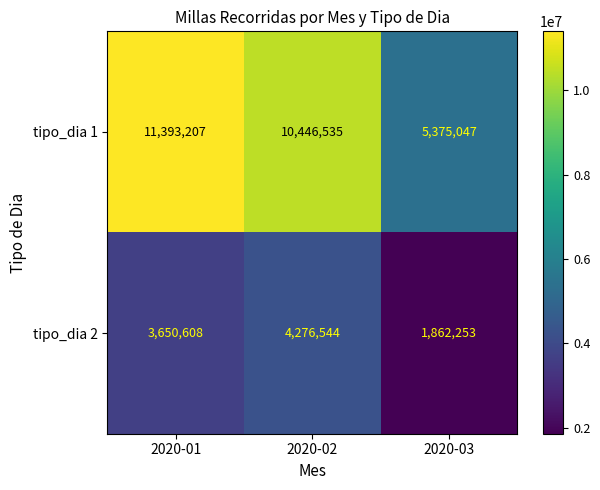

At how many categories does at least one series exceed 9338728?

2